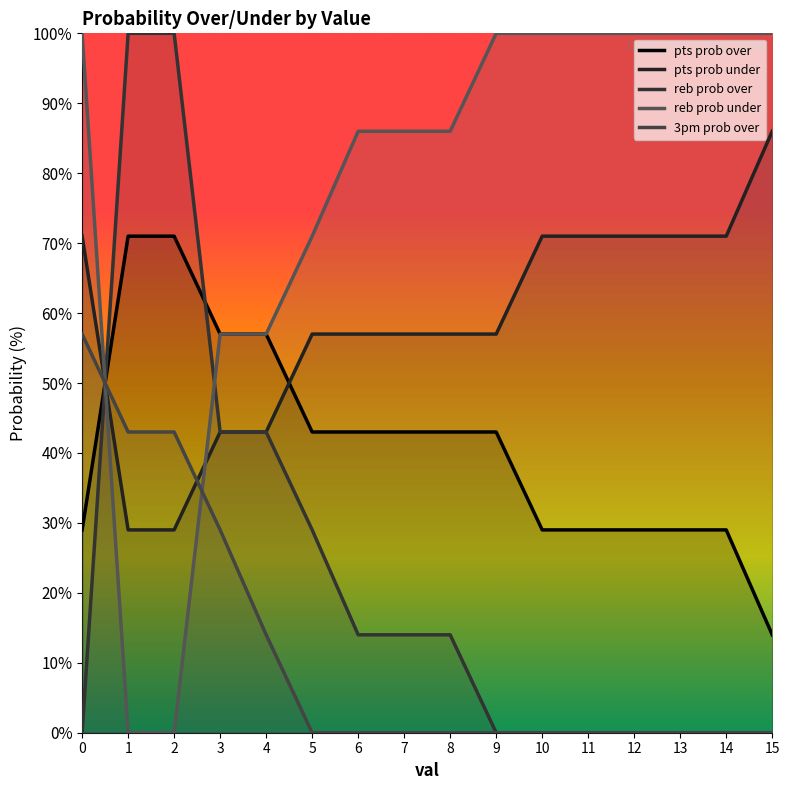

True or false: pts prob over and 3pm prob over intersect in this chart.

True